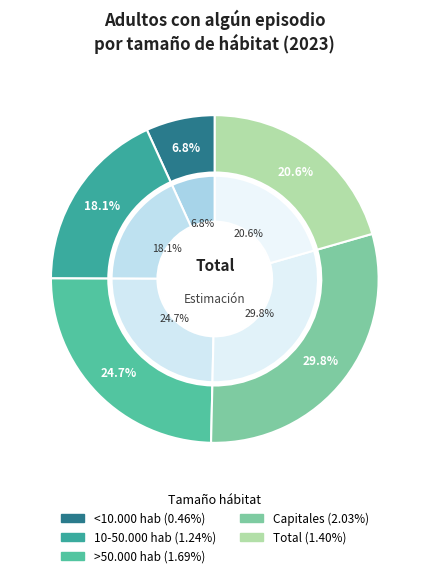

How much of the chart is everything except Capitales?

70.2%